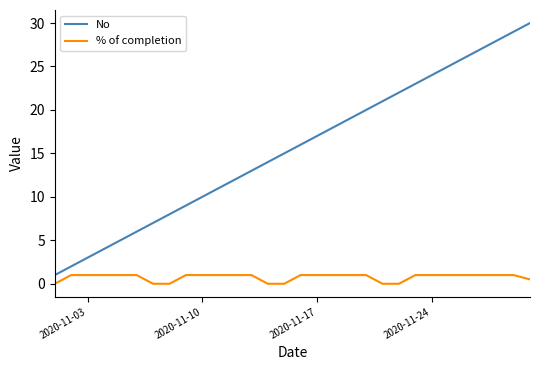

Reading left to right, transcribe all the data shown in this chart.

No: 1.0	2.0	3.0	4.0	5.0	6.0	7.0	8.0	9.0	10.0	11.0	12.0	13.0	14.0	15.0	16.0	17.0	18.0	19.0	20.0	21.0	22.0	23.0	24.0	25.0	26.0	27.0	28.0	29.0	30.0
% of completion: 0.0	1.0	1.0	1.0	1.0	1.0	0.0	0.0	1.0	1.0	1.0	1.0	1.0	0.0	0.0	1.0	1.0	1.0	1.0	1.0	0.0	0.0	1.0	1.0	1.0	1.0	1.0	1.0	1.0	0.5